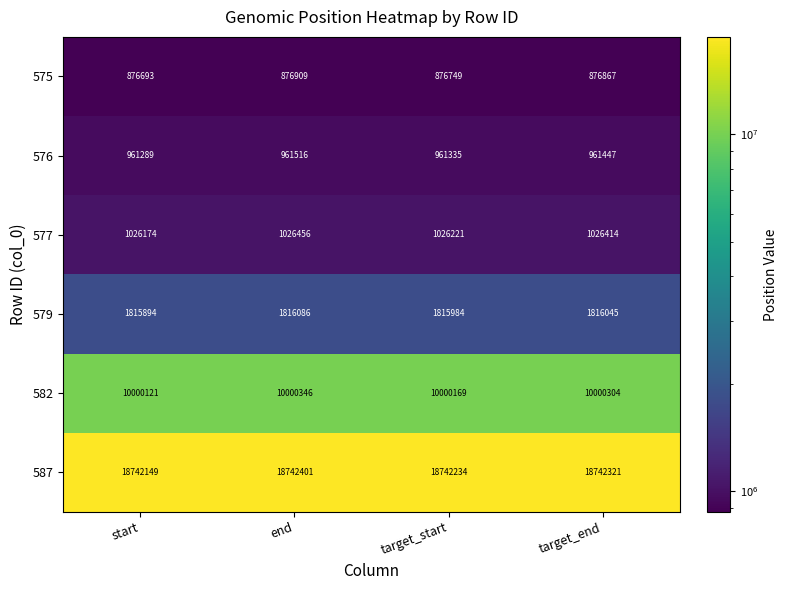

Is it true that 576 equals 429496 at target_start?

False